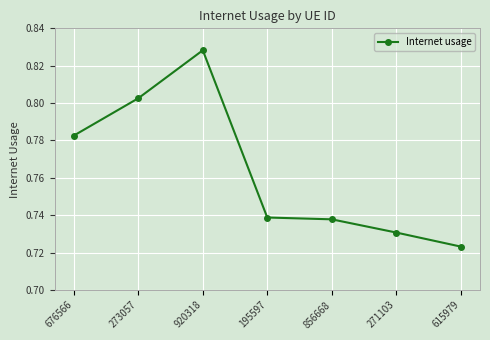

At which category does the chart reach its peak across all series?

920318